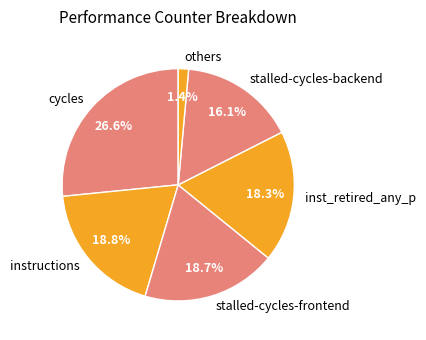

Which category has the smallest portion of the pie?

others